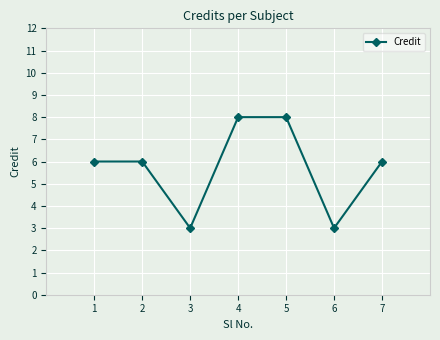

What is the sum of the values at 6 and 5?

11